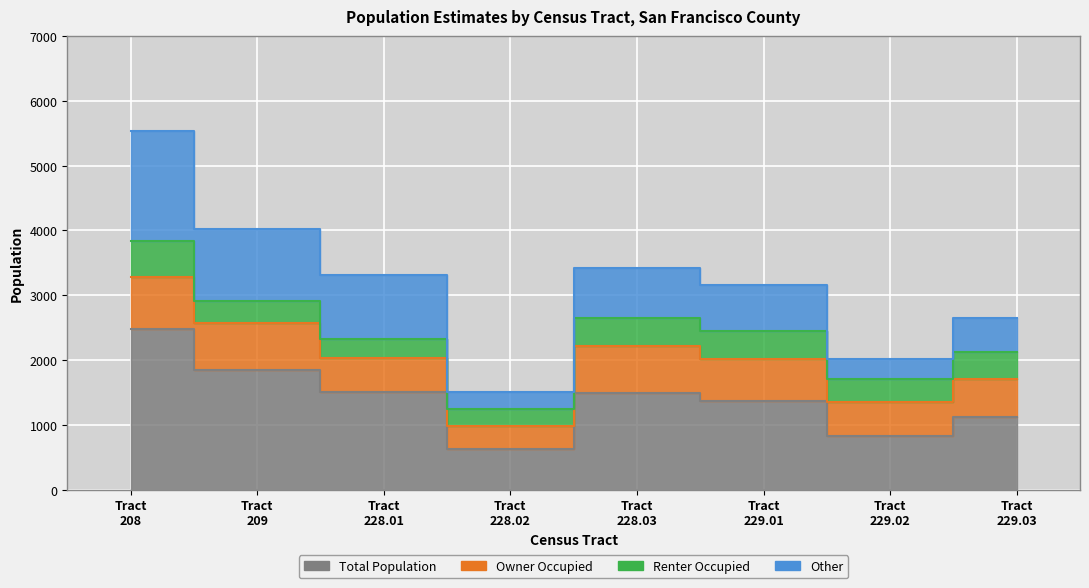

The value of HC04_EST_VC01 at Tract 228.03 is 3417. True or false?

True